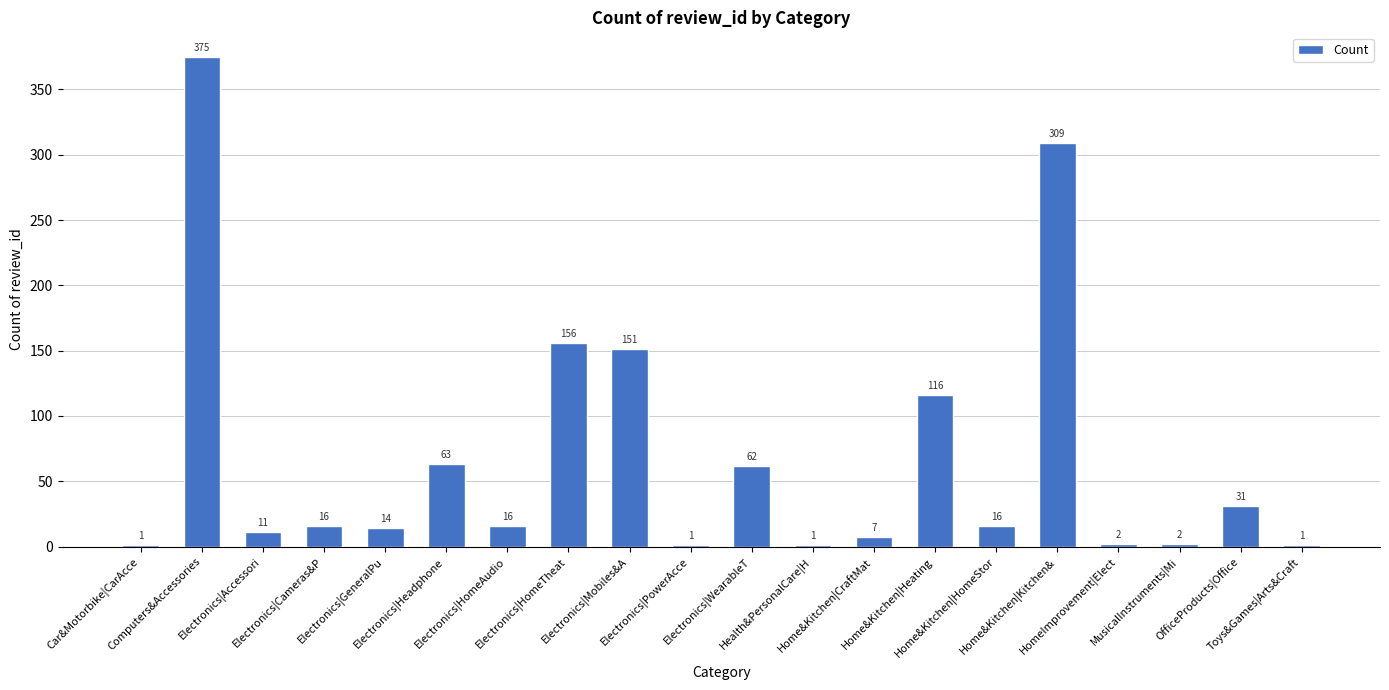

Between Electronics|WearableT and Electronics|HomeAudio, which is larger?

Electronics|WearableT